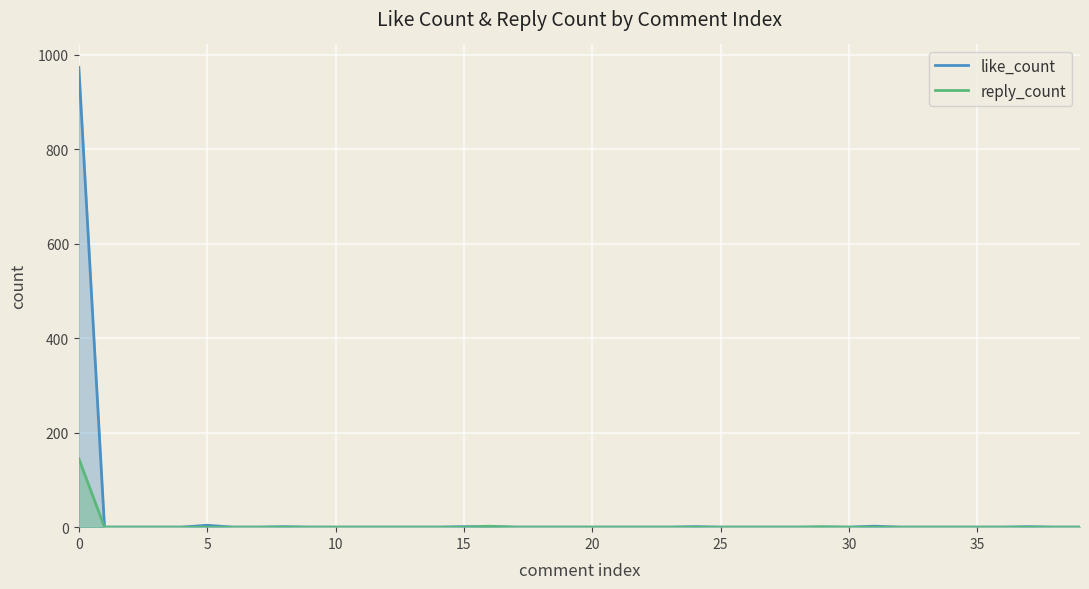

Is the value of like_count at 11 greater than the value of reply_count at 37?

No